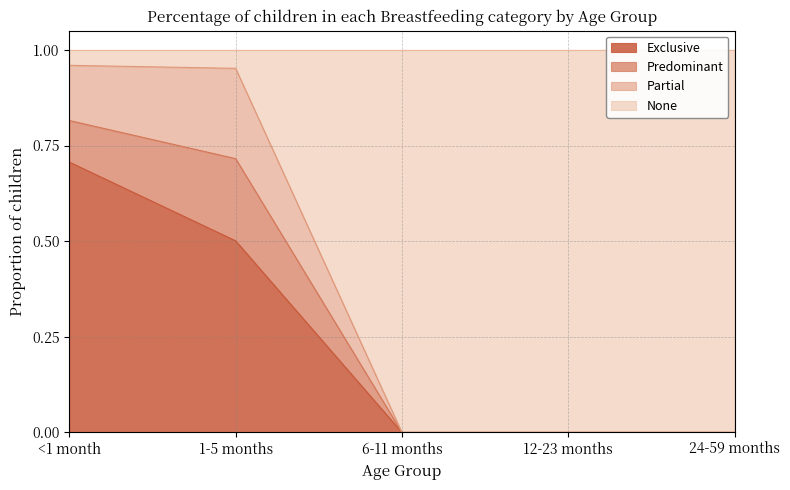

At which label does Exclusive reach its peak?

<1 month